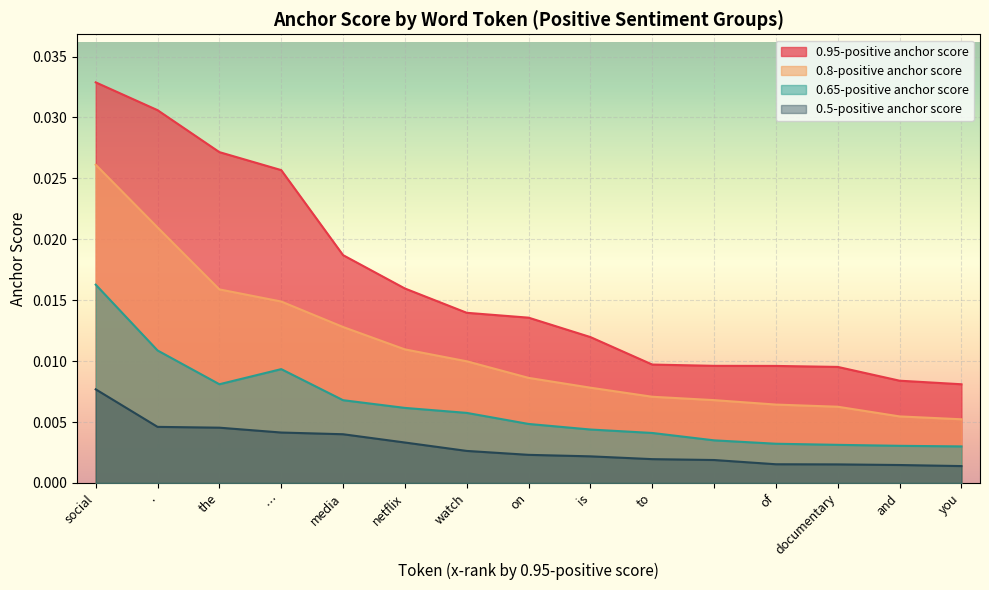

List the series in order of their peak value, lowest first.

0.5-positive anchor score, 0.65-positive anchor score, 0.8-positive anchor score, 0.95-positive anchor score